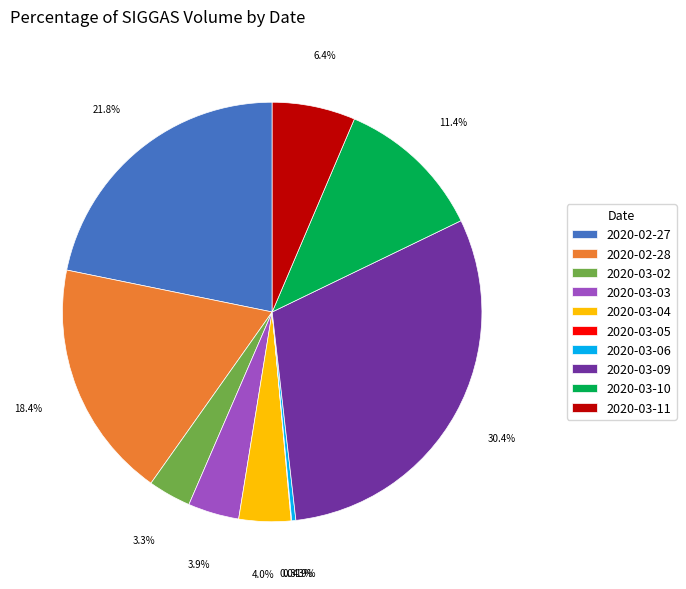

What is the ratio of the value at 2020-02-27 to the value at 2020-03-04?

5.4